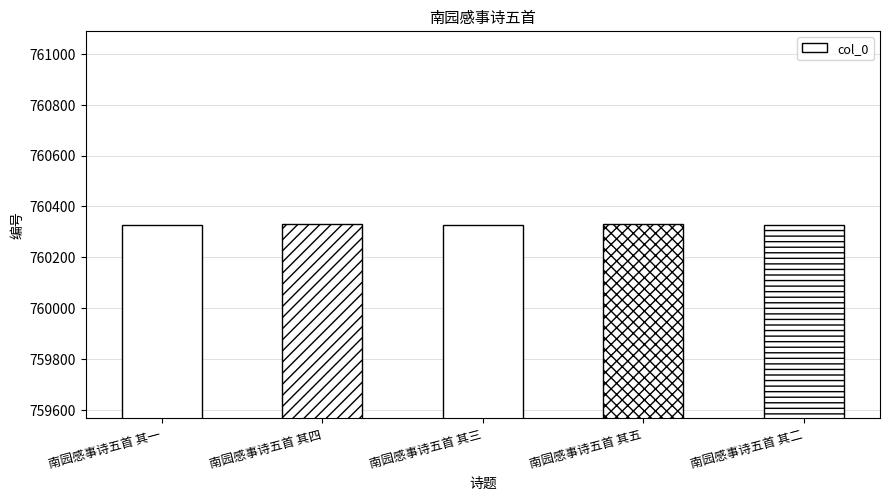

What is the label of the 3rd bar from the right?

南园感事诗五首 其三